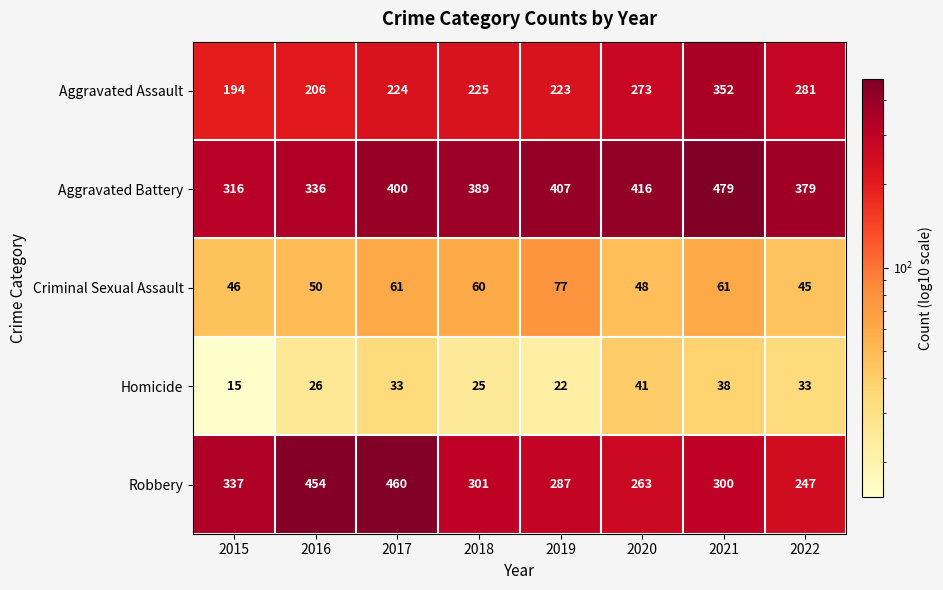

Which series has the widest spread of values?

Robbery